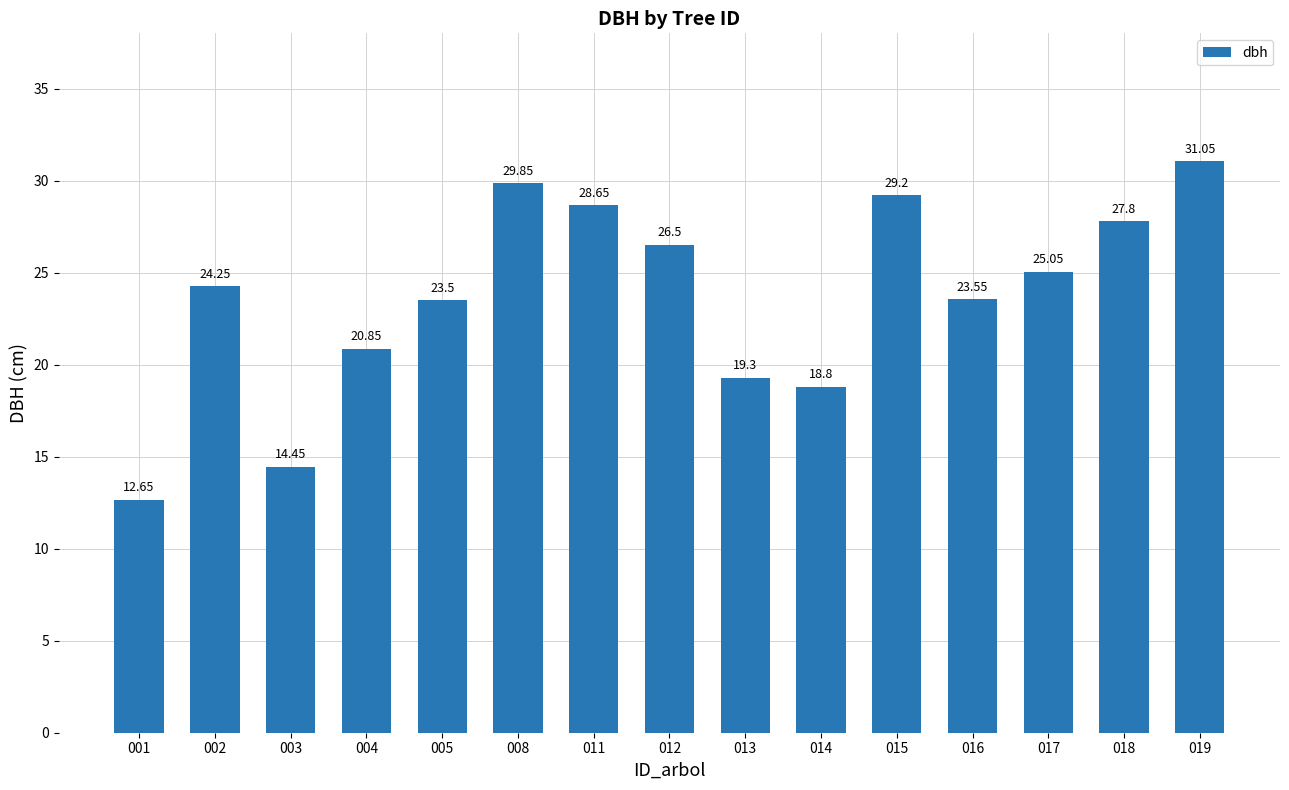

Does the chart contain stacked bars?

No